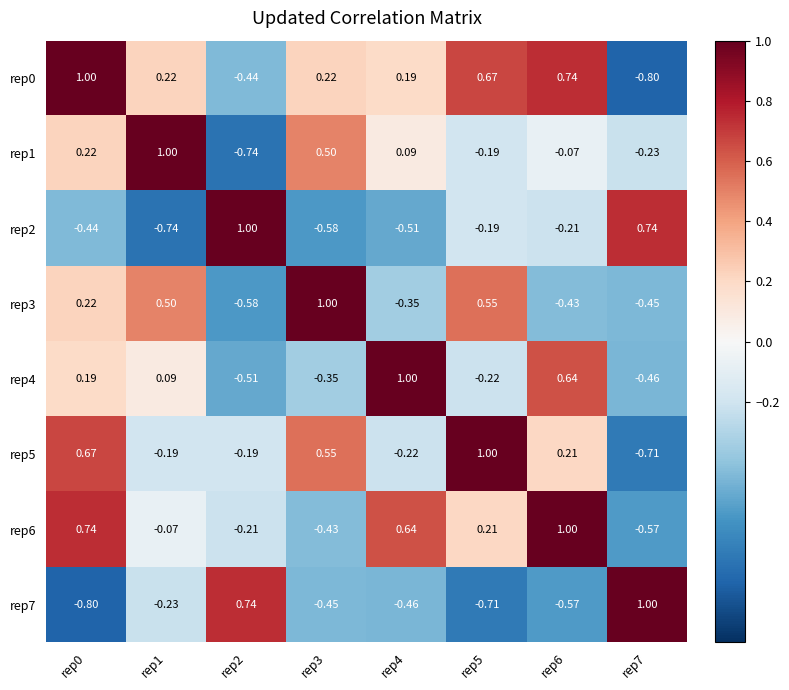

How many positive values does the rep6 series have?

4